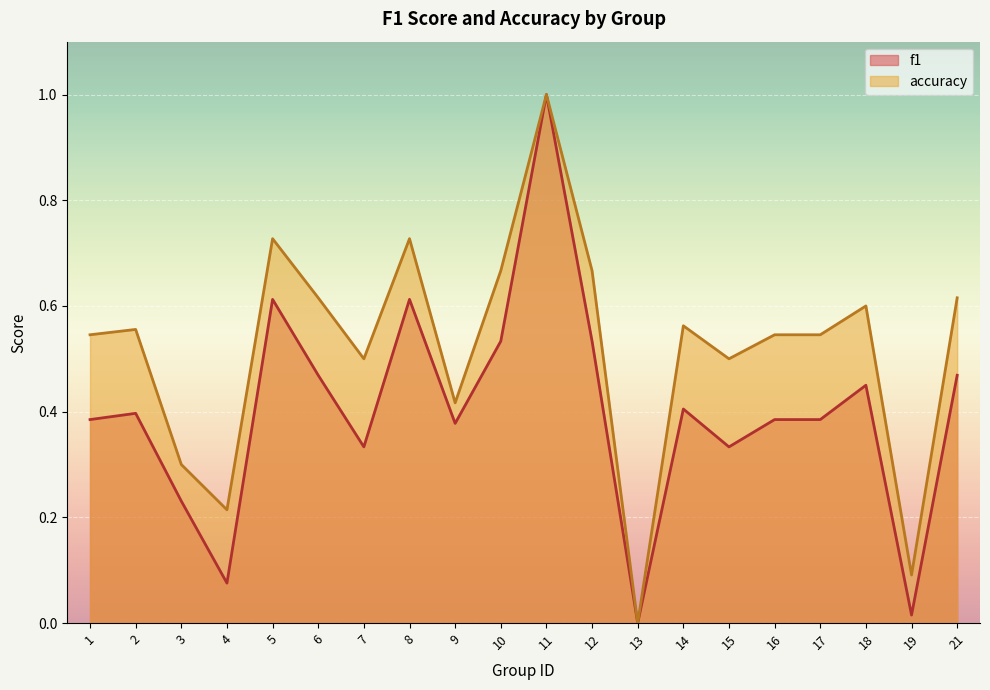

Read the f1 value at 14.

0.4